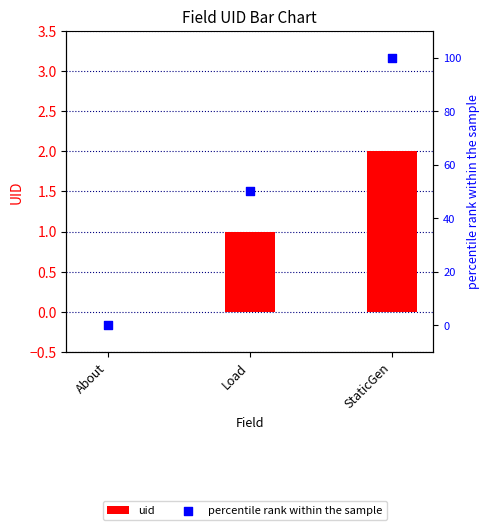

Which series reaches the maximum Y coordinate?

percentile rank within the sample